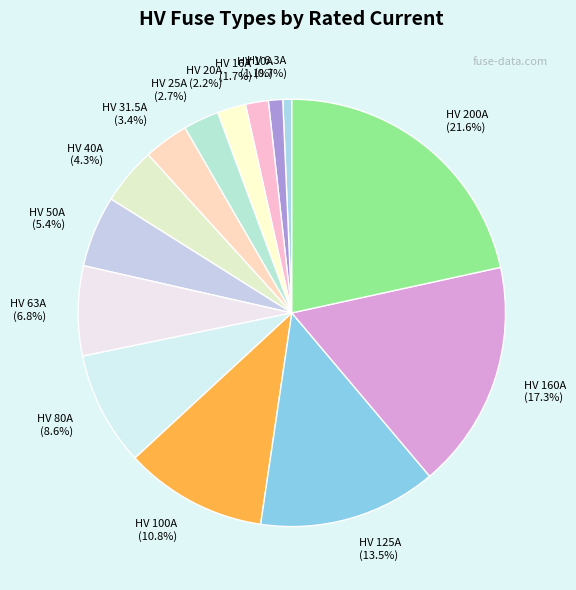

What is the ratio of the value at HV 160A to the value at HV 25A?

6.4